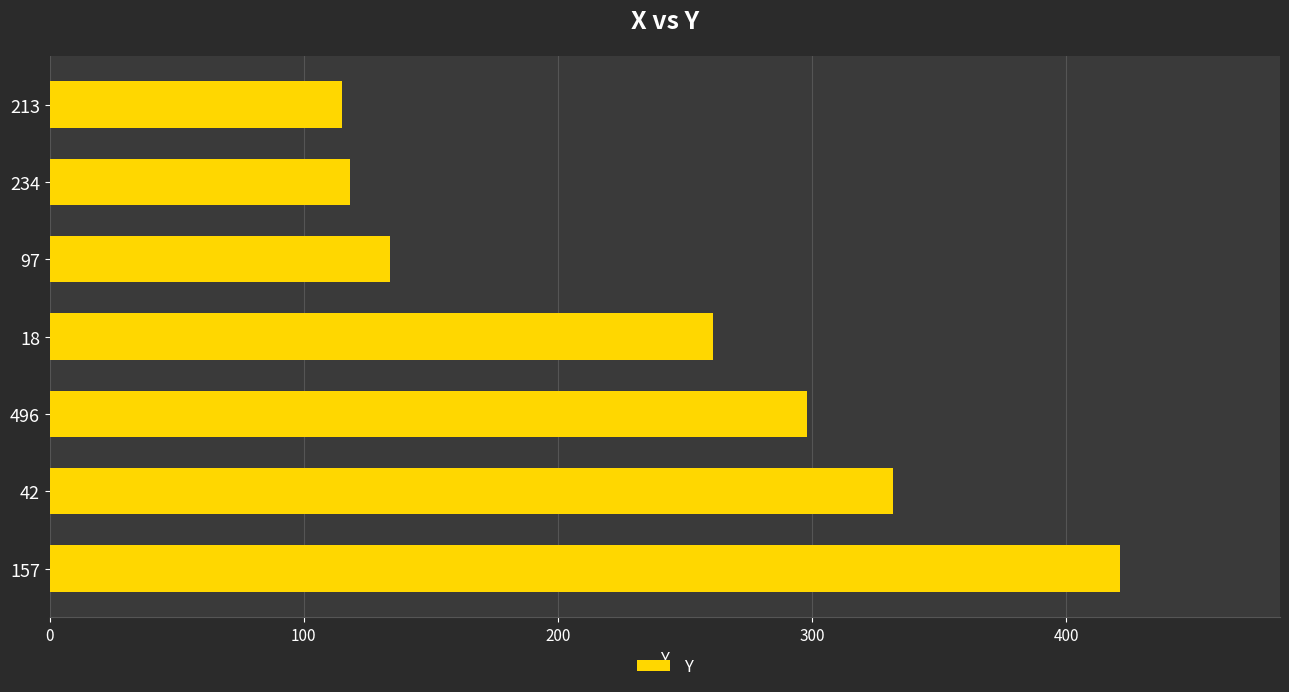

What is the label of the 2nd bar from the bottom?

42